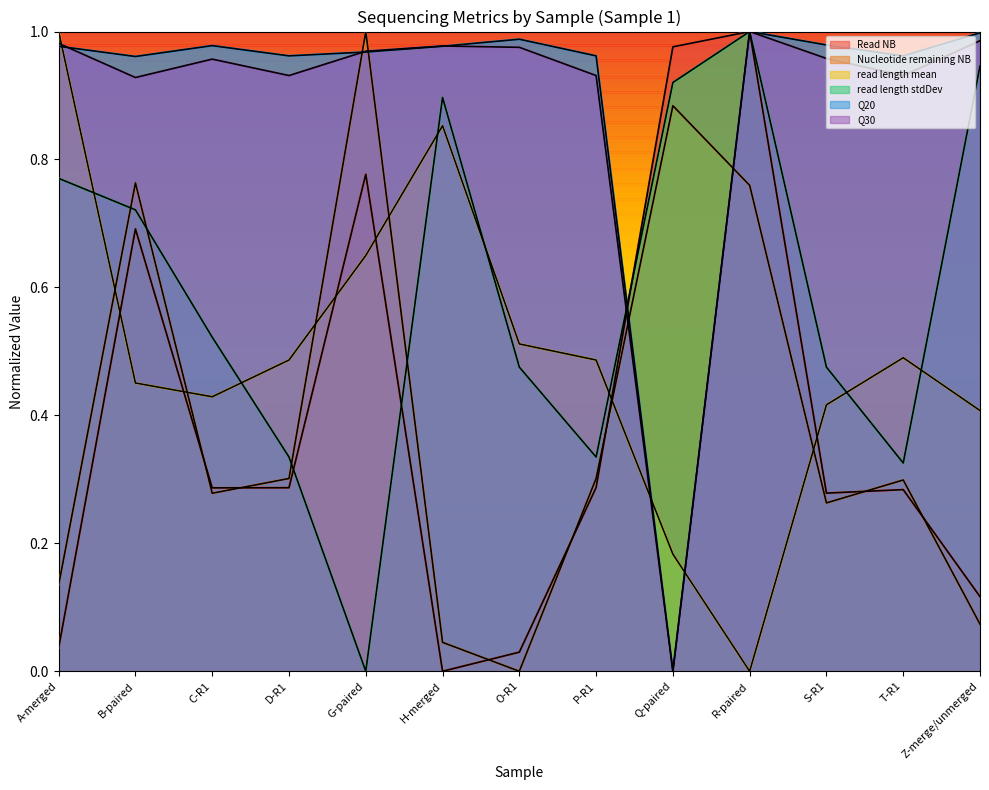

Reading right to left, transcribe all the data shown in this chart.

Read NB: 0.1	0.3	0.3	1.0	1.0	0.3	0.0	0.0	0.8	0.3	0.3	0.7	0.0
Nucleotide remaining NB: 0.1	0.3	0.3	0.8	0.9	0.3	0.0	0.0	1.0	0.3	0.3	0.8	0.1
read length mean: 0.4	0.5	0.4	0.0	0.2	0.5	0.5	0.9	0.6	0.5	0.4	0.5	1.0
read length stdDev: 0.9	0.3	0.5	1.0	0.9	0.3	0.5	0.9	0.0	0.3	0.5	0.7	0.8
Q20: 1.0	1.0	1.0	1.0	0.0	1.0	1.0	1.0	1.0	1.0	1.0	1.0	1.0
Q30: 1.0	0.9	1.0	1.0	0.0	0.9	1.0	1.0	1.0	0.9	1.0	0.9	1.0